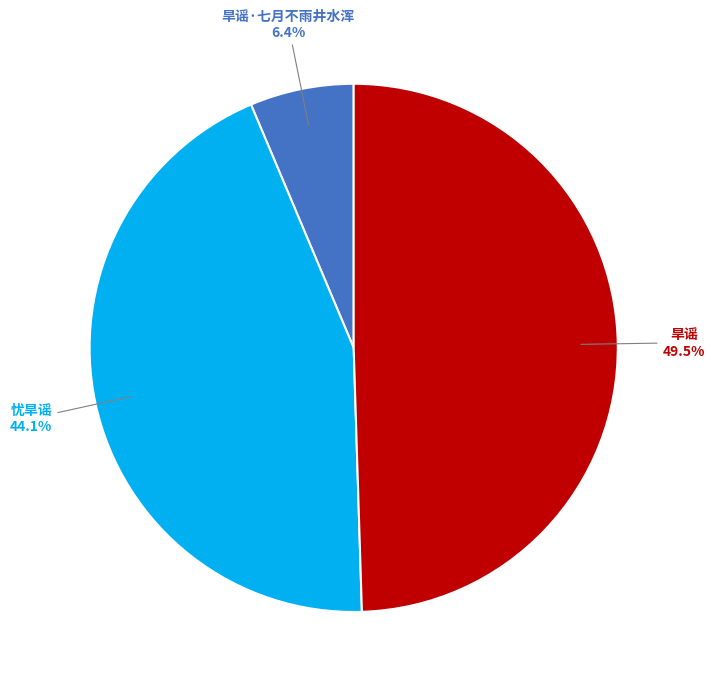

Is there any slice that represents more than half of the pie?

No